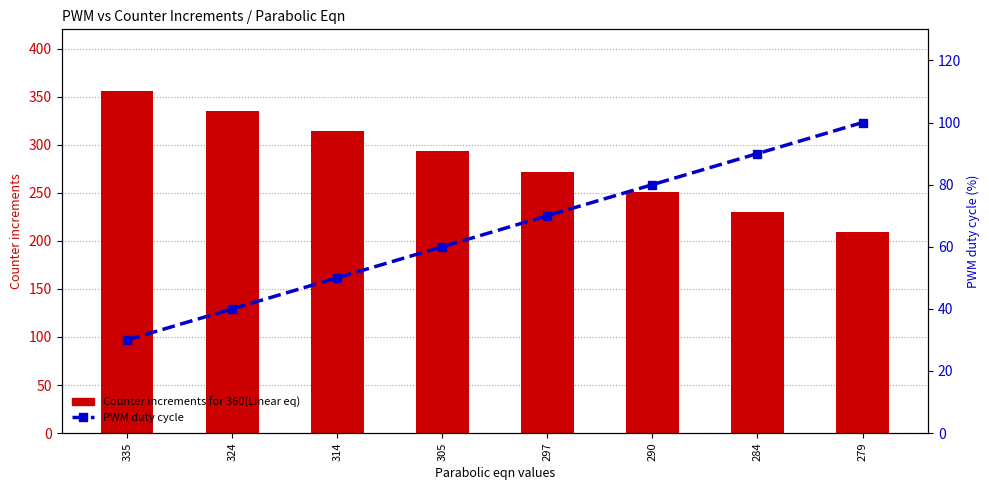

Are the bars grouped side by side (vs. stacked)?

Yes